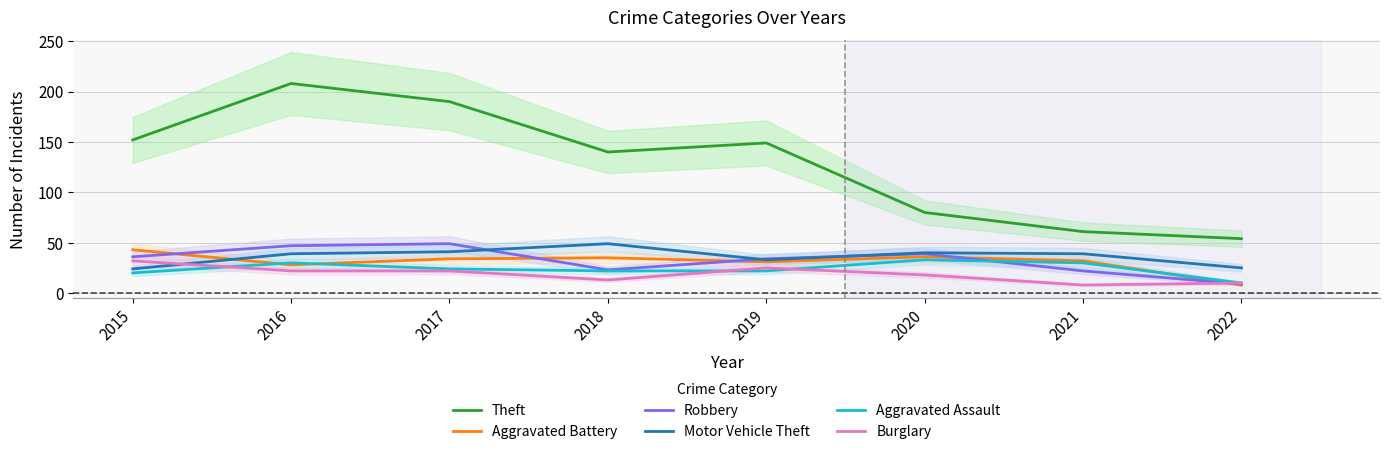

What is the value of the Aggravated Assault point at the 5th from the left?

22